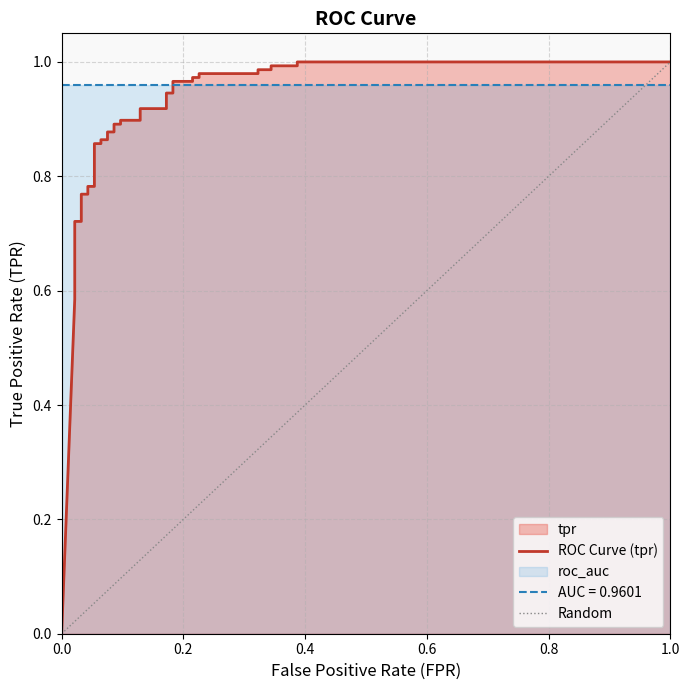

How many data points does each series have?

38